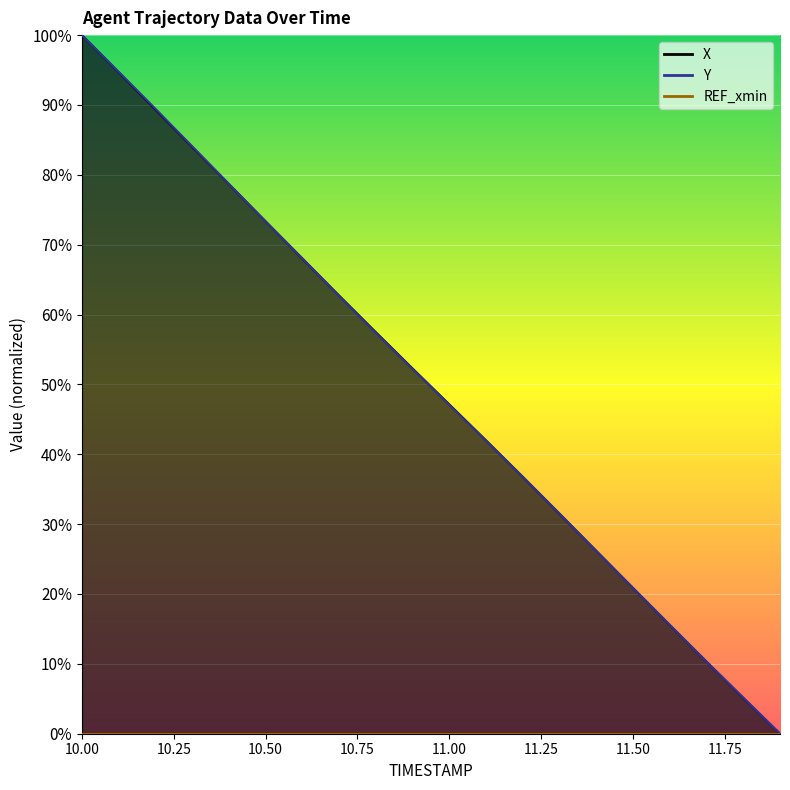

Is the value of X at 10.4 greater than the value of Y at 11.9?

Yes